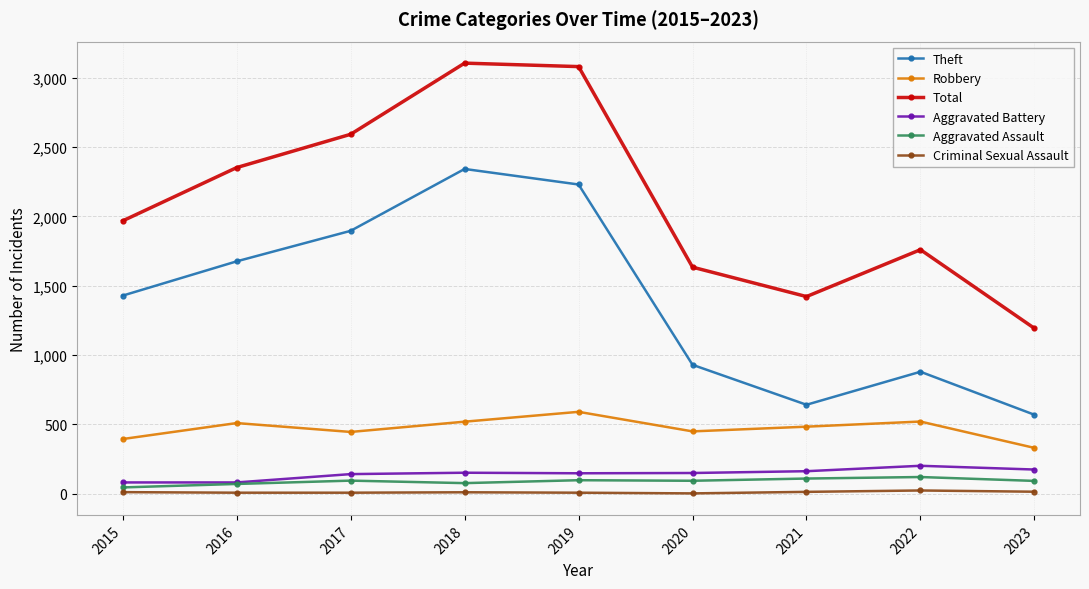

True or false: Robbery has more than 2 points higher than both neighbors.

True